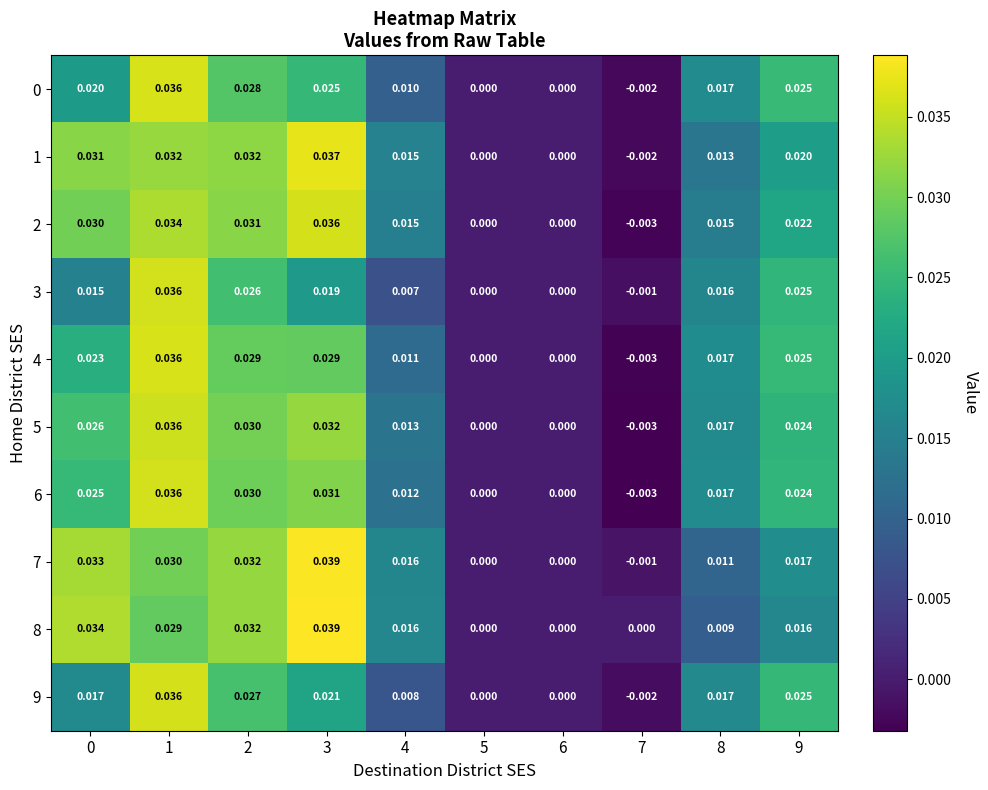

Is the value of 8 at 5 greater than the value of 3 at 3?

No